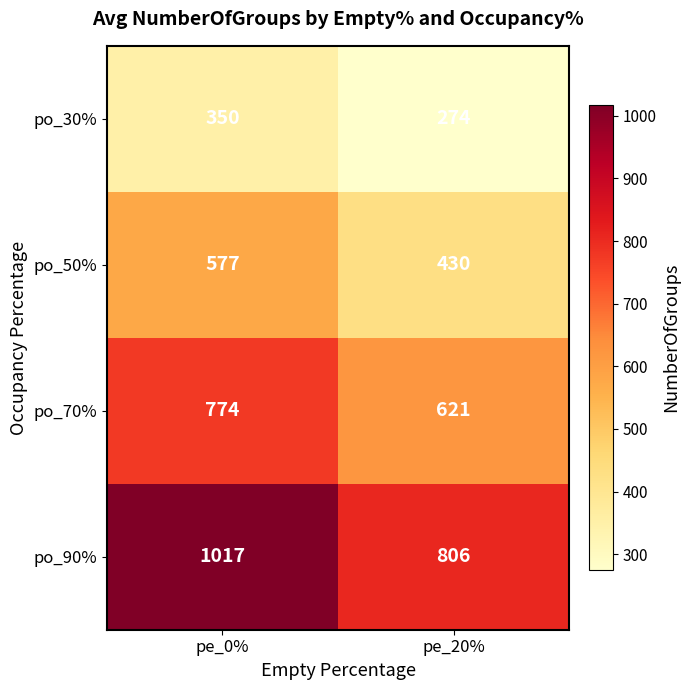

At which label is po_70% closest to 697?

pe_20%